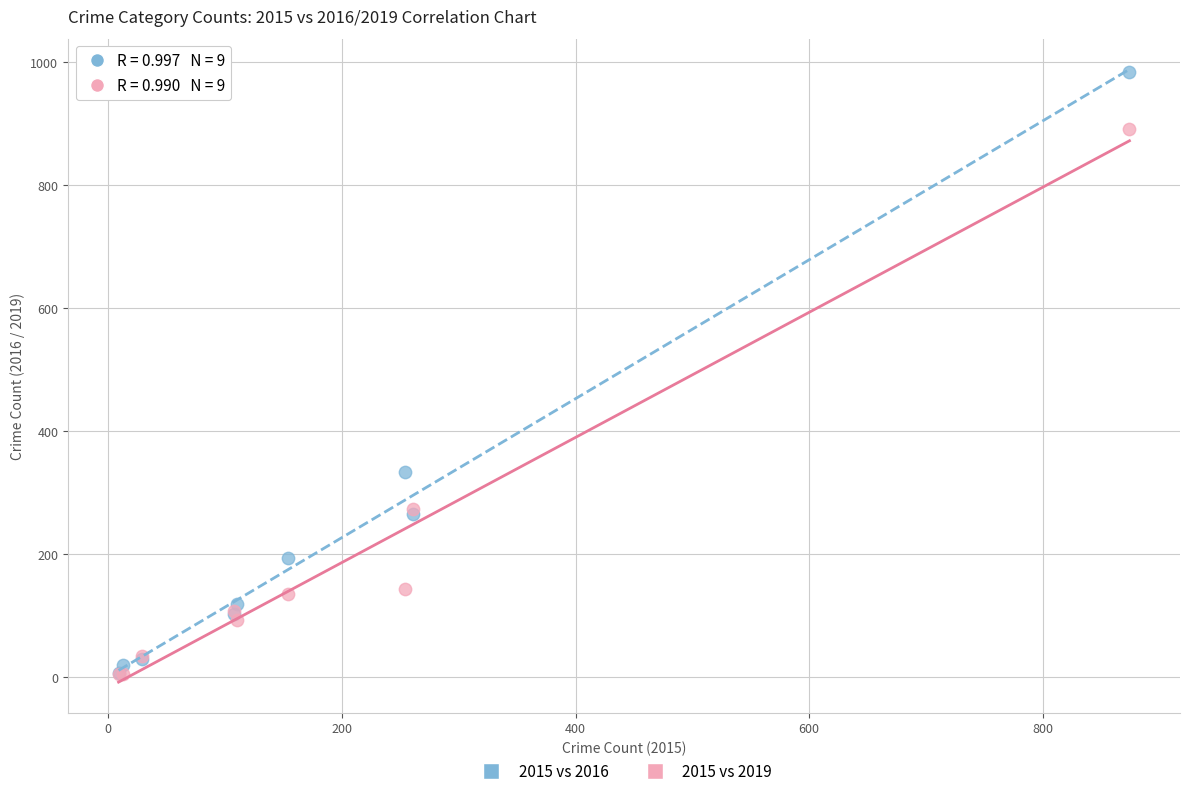

In the 2015 vs 2019 series, what Y value is closest to 448?

273